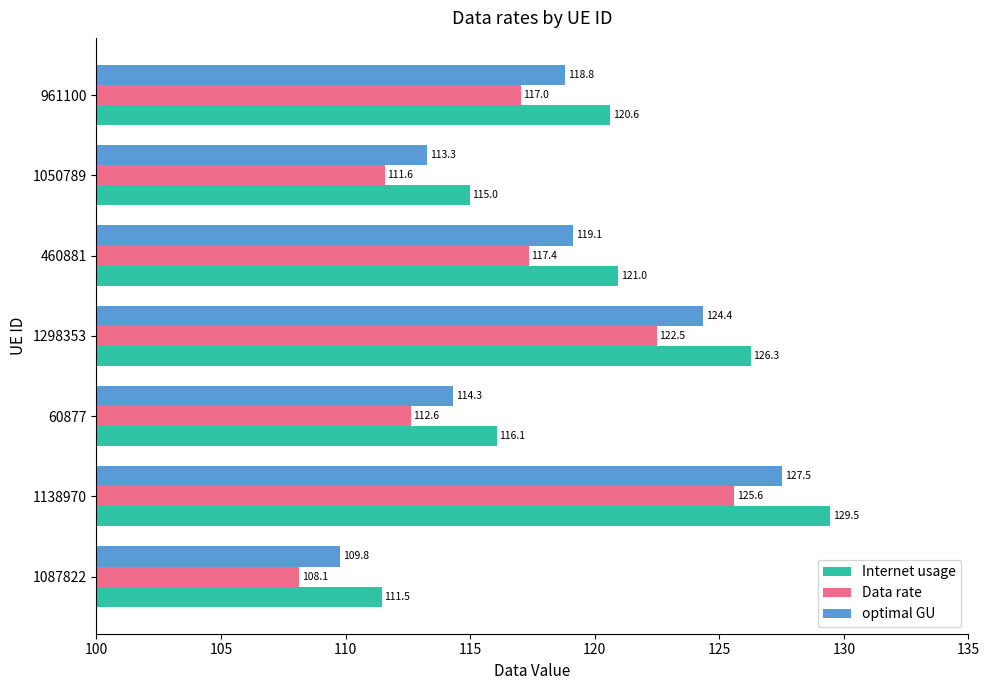

Which series has the largest total across all categories?

Internet usage